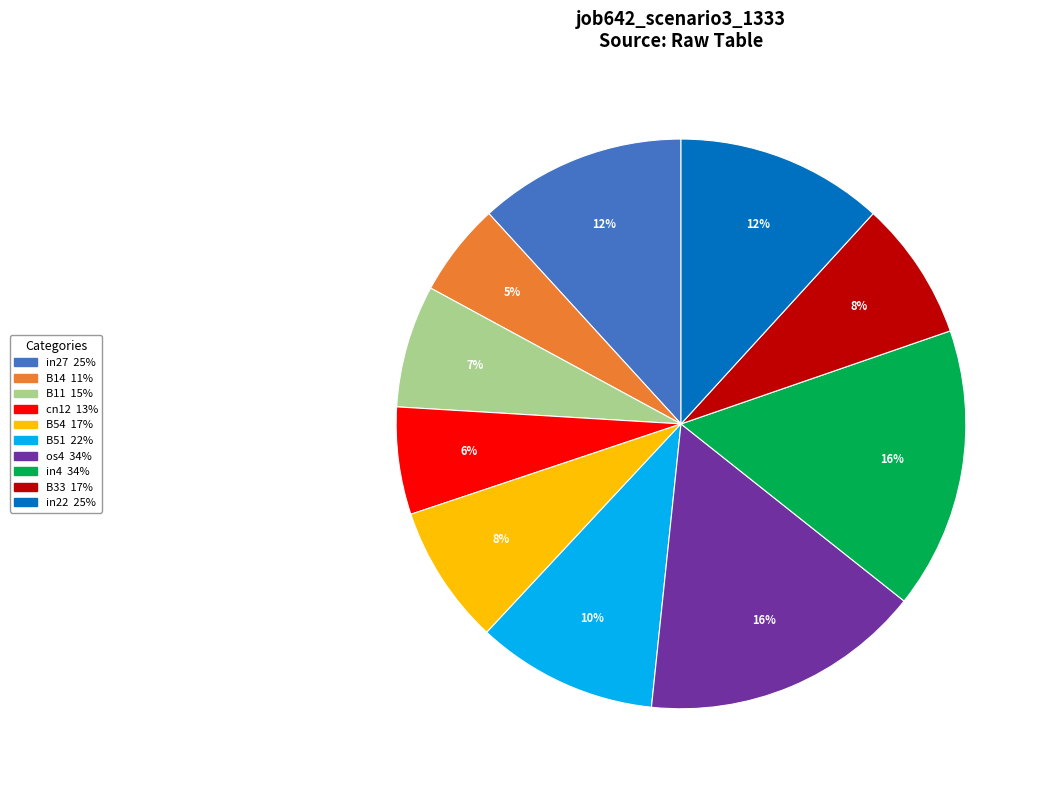

What percentage is the B11 slice, to the nearest percent?

7%